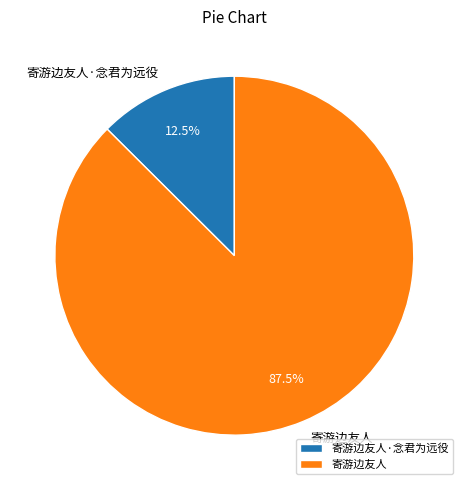

Which category has the smallest portion of the pie?

寄游边友人·念君为远役